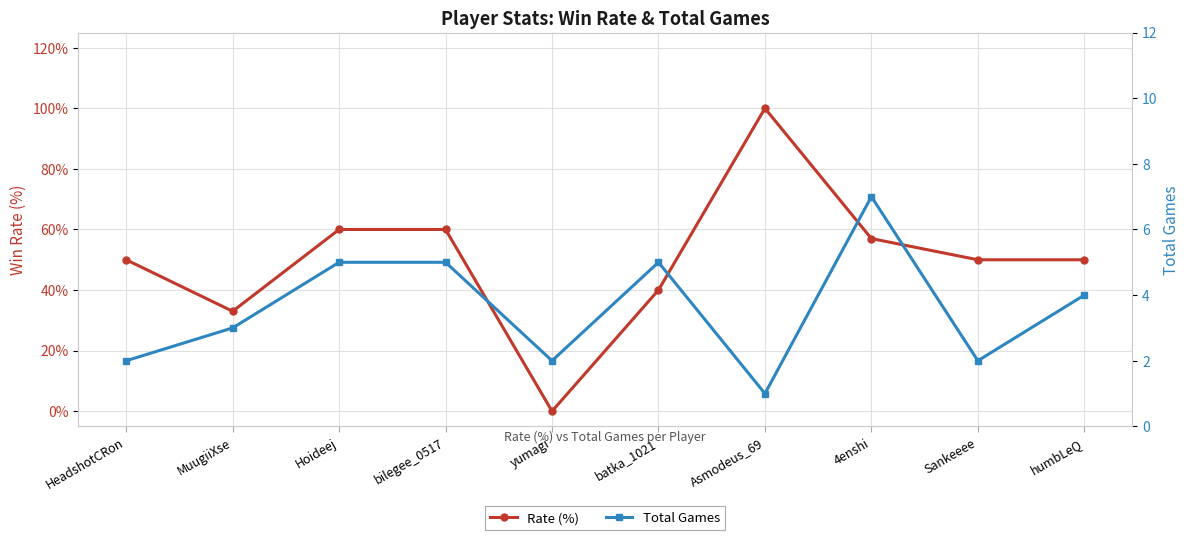

At how many categories does at least one series exceed 66?

1